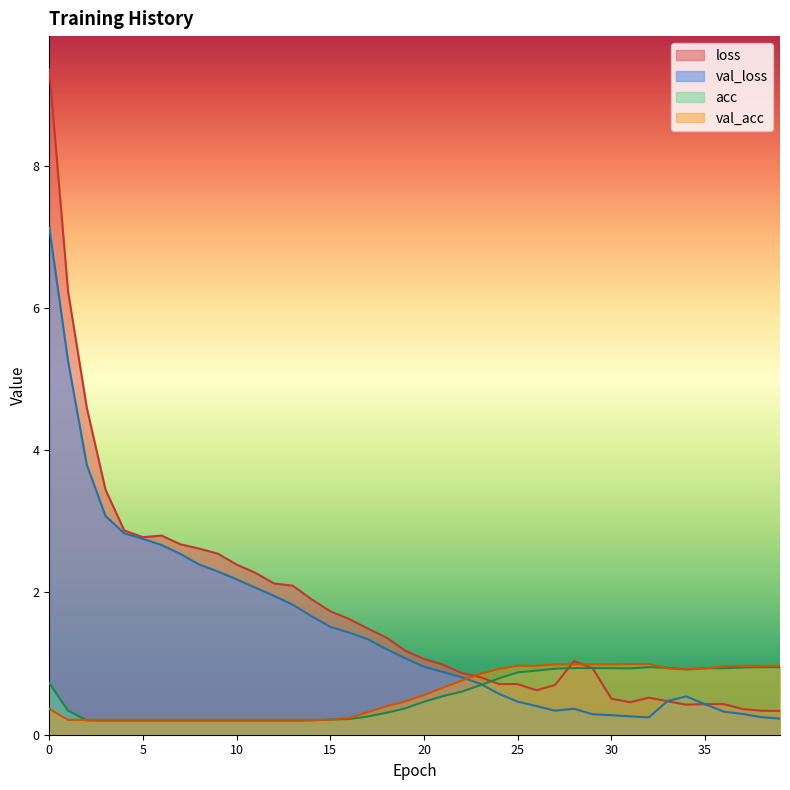

Between which two adjacent categories do val_acc and loss first intersect?

22 and 23